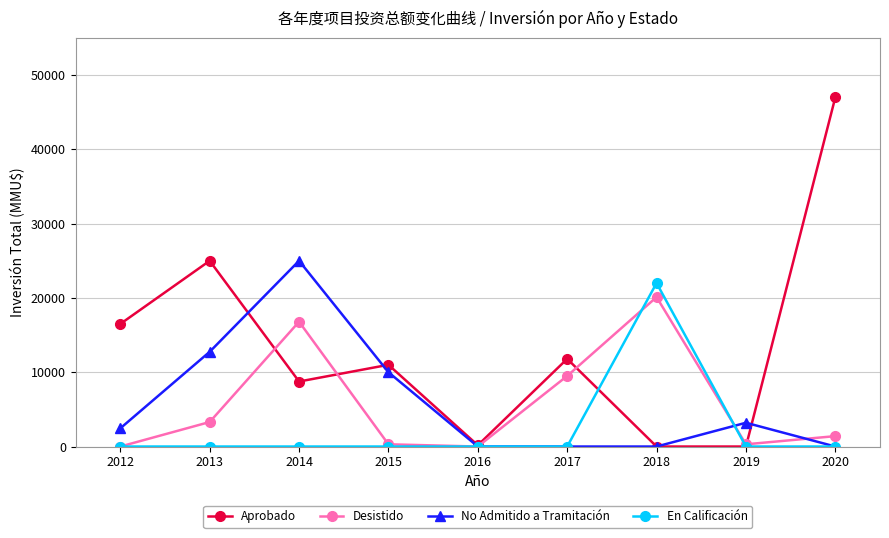

What is the maximum value for No Admitido a Tramitación?

25000